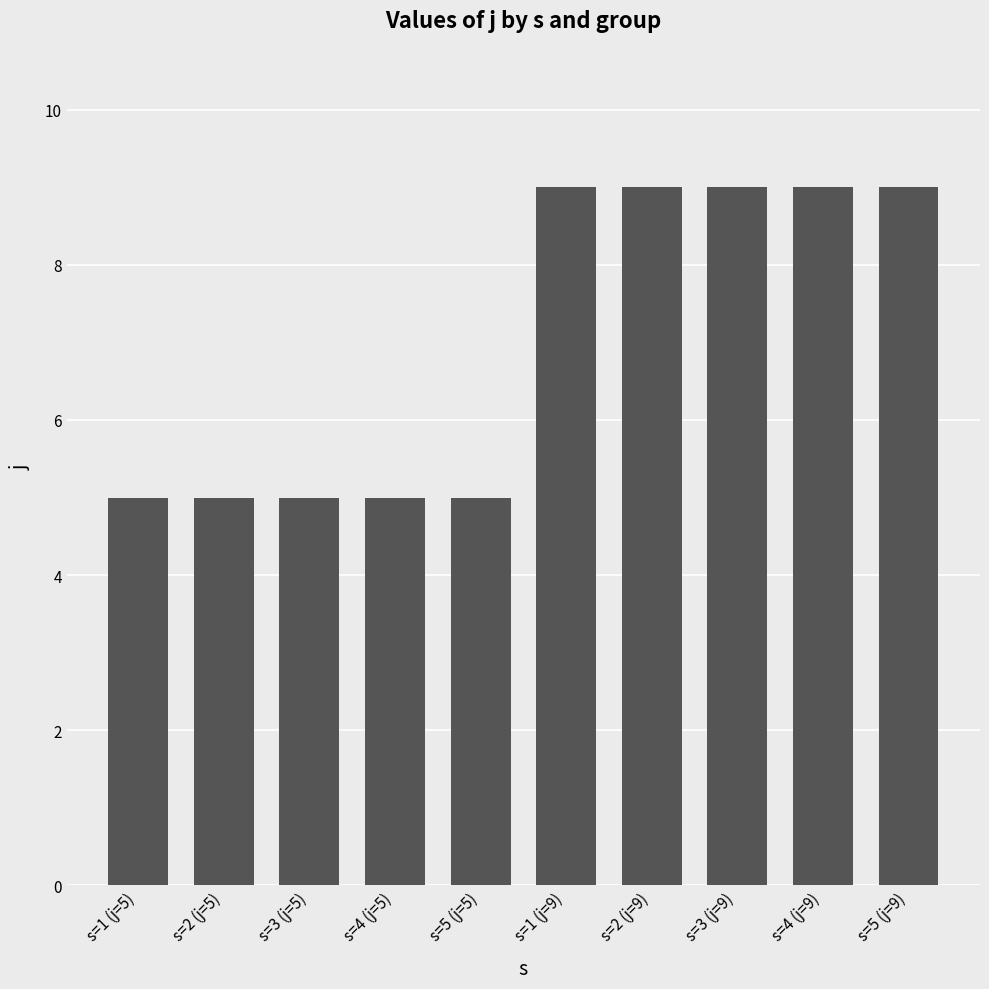

Does the chart contain stacked bars?

No